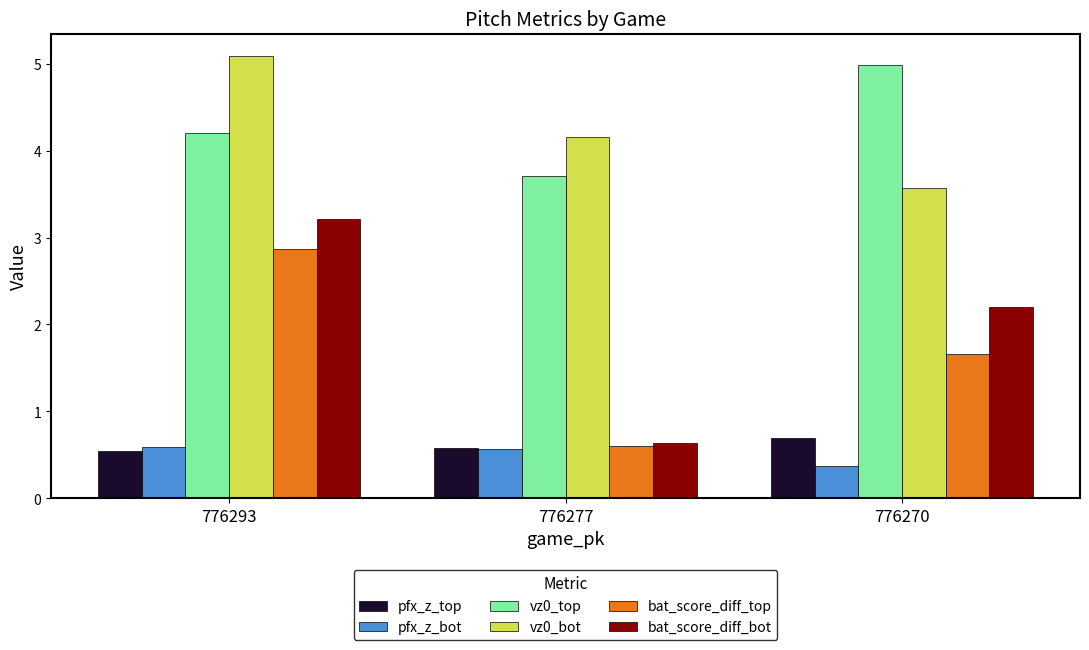

The value of pfx_z_bot at 776277 is 0.6. True or false?

True